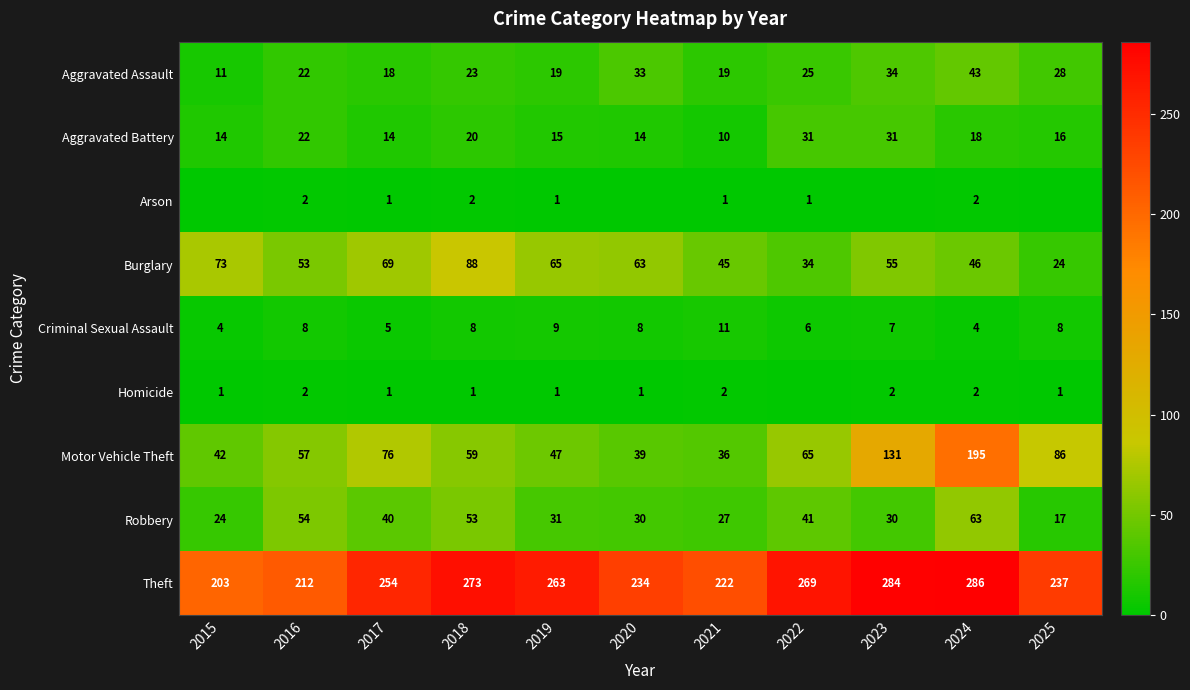

List the labels in order of Burglary value, smallest first.

2025, 2022, 2021, 2024, 2016, 2023, 2020, 2019, 2017, 2015, 2018